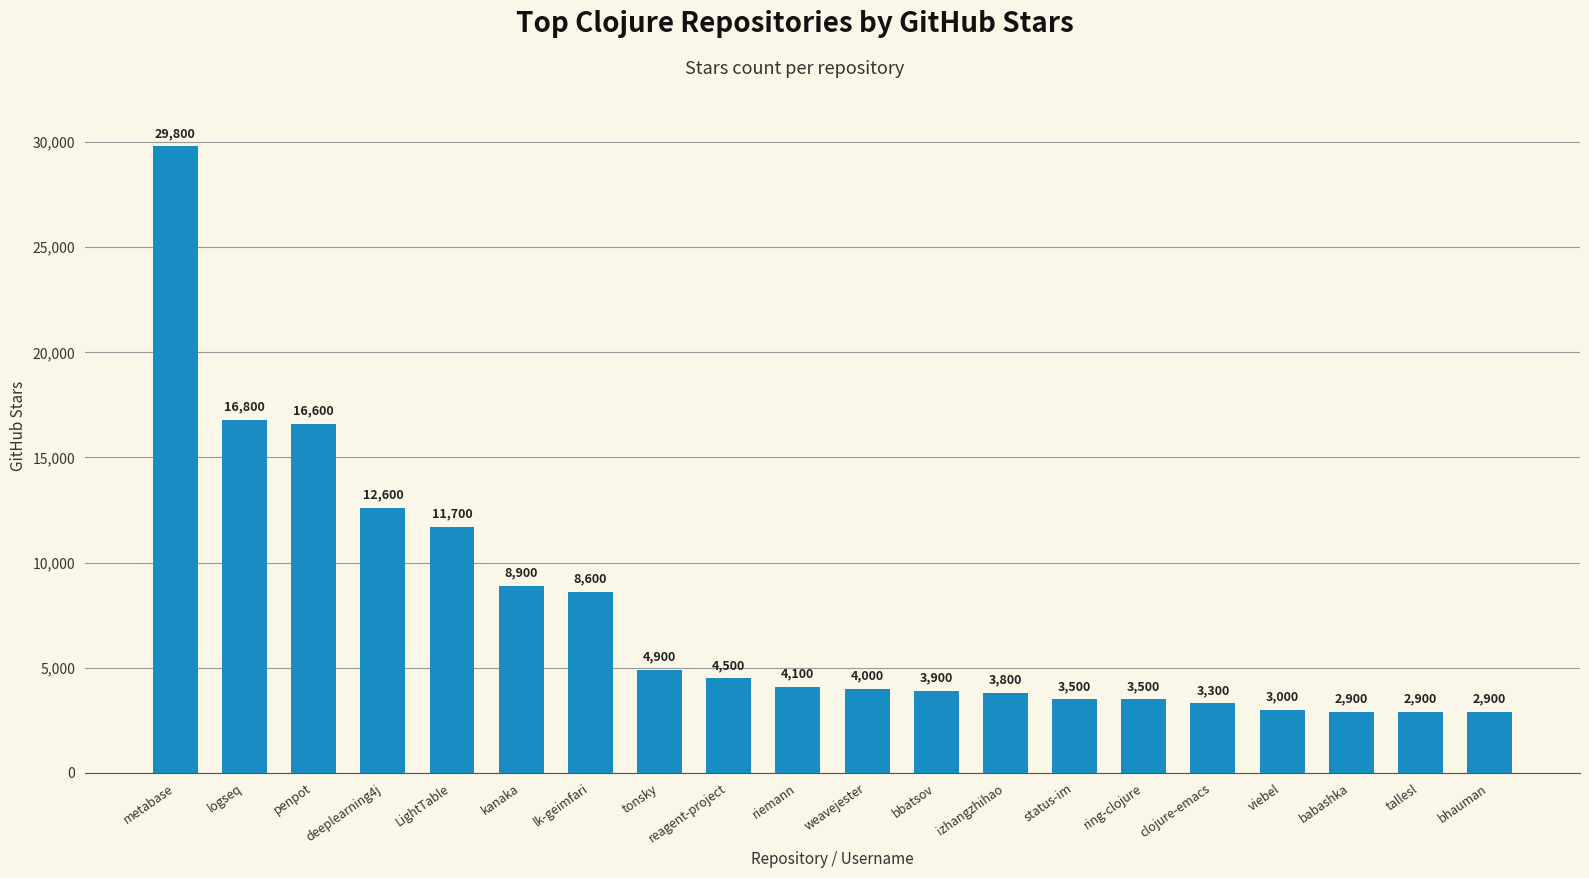

The value at penpot is 3947. True or false?

False